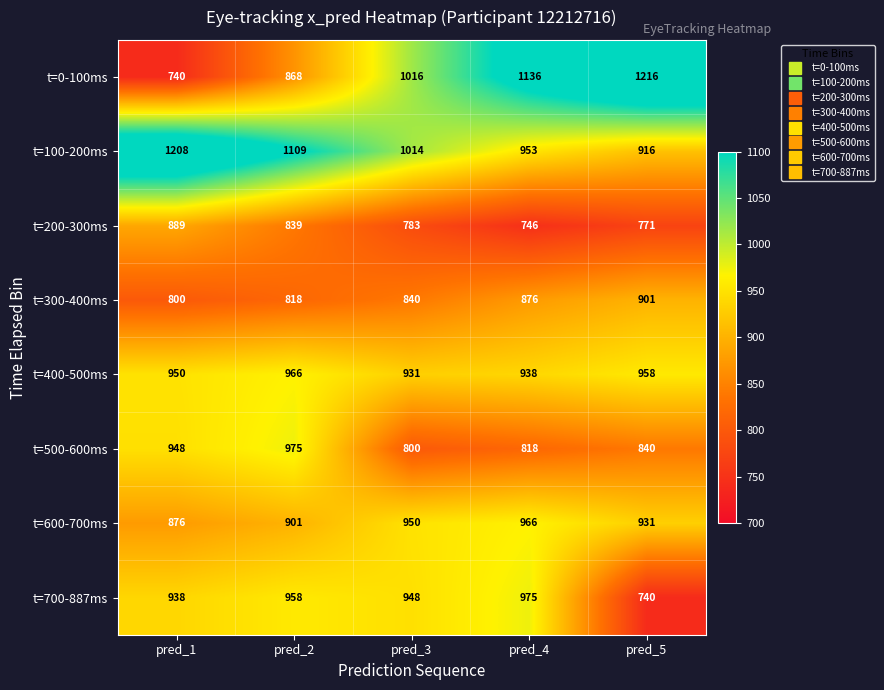

At which label does t=700-887ms reach its peak?

pred_4